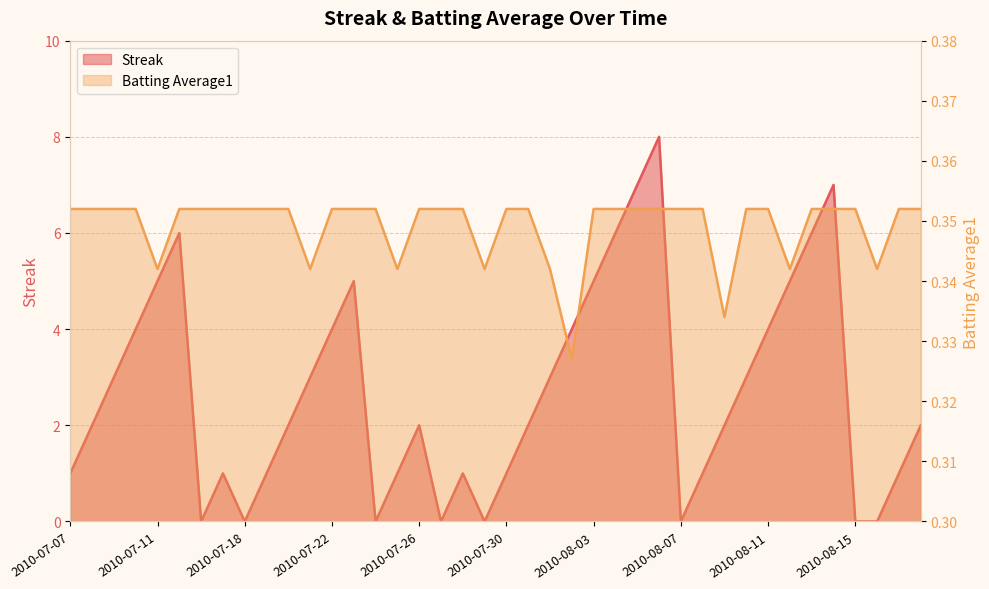

What is the greatest value displayed?

8.0